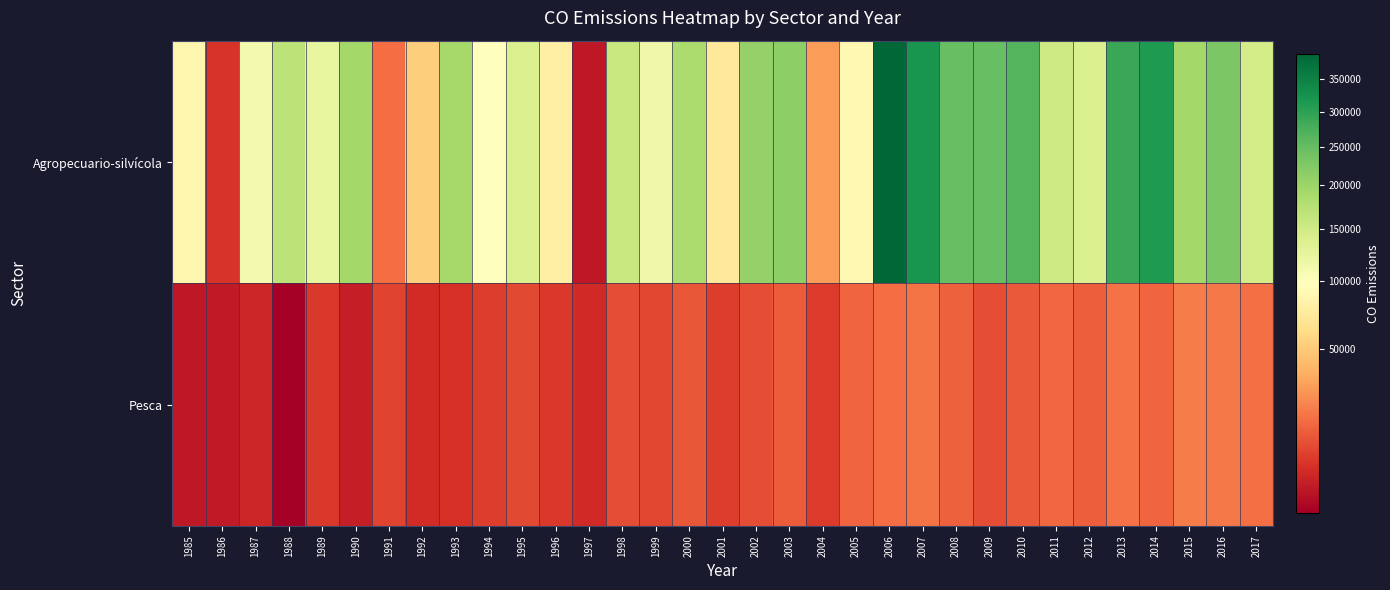

Reading left to right, transcribe all the data shown in this chart.

Agropecuario-silvícola: 1985=86707.6	1986=4875.4	1987=110607.0	1988=169052.7	1989=123803.1	1990=193288.2	1991=16170.2	1992=52082.9	1993=191619.0	1994=98337.7	1995=140135.8	1996=80694.8	1997=1350.5	1998=156482.8	1999=114465.9	2000=184054.3	2001=71931.8	2002=205804.9	2003=212070.9	2004=30276.8	2005=89570.7	2006=392301.4	2007=319696.5	2008=247531.0	2009=248787.5	2010=265737.7	2011=153119.7	2012=137558.9	2013=287582.3	2014=313501.9	2015=192191.4	2016=229950.6	2017=144960.4
Pesca: 1985=1353.9	1986=1405.8	1987=2796.9	1988=185.7	1989=5275.1	1990=1769.2	1991=7248.6	1992=3500.0	1993=4200.0	1994=6100.0	1995=8200.0	1996=5400.0	1997=3100.0	1998=9200.0	1999=7600.0	2000=11000.0	2001=6300.0	2002=8900.0	2003=12000.0	2004=5700.0	2005=14000.0	2006=16000.0	2007=18000.0	2008=13000.0	2009=9000.0	2010=11500.0	2011=15000.0	2012=12500.0	2013=17000.0	2014=14500.0	2015=20000.0	2016=19000.0	2017=16500.0